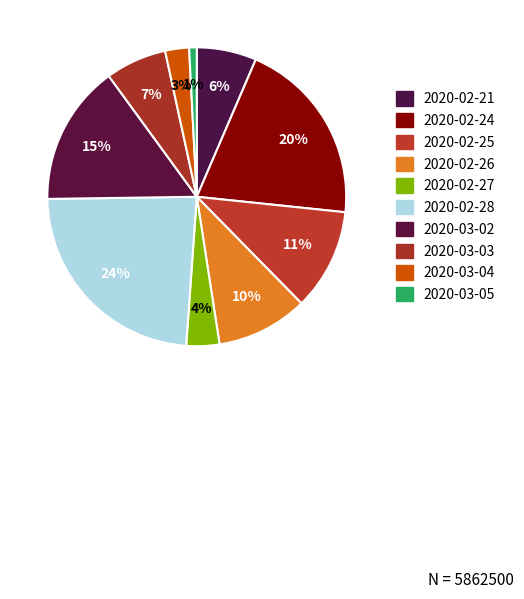

How many slices are in this pie chart?

10